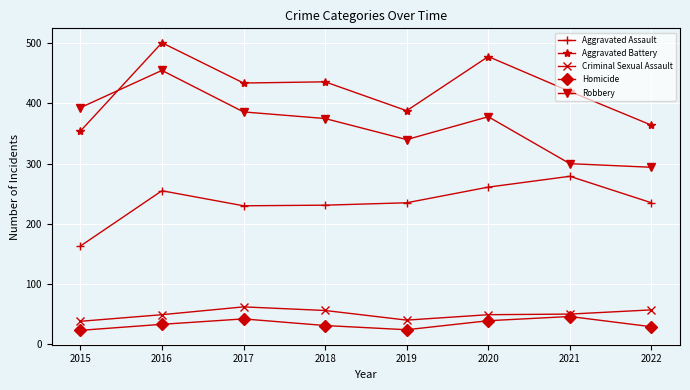

Rank the series at 2019 from highest to lowest value.

Aggravated Battery, Robbery, Aggravated Assault, Criminal Sexual Assault, Homicide